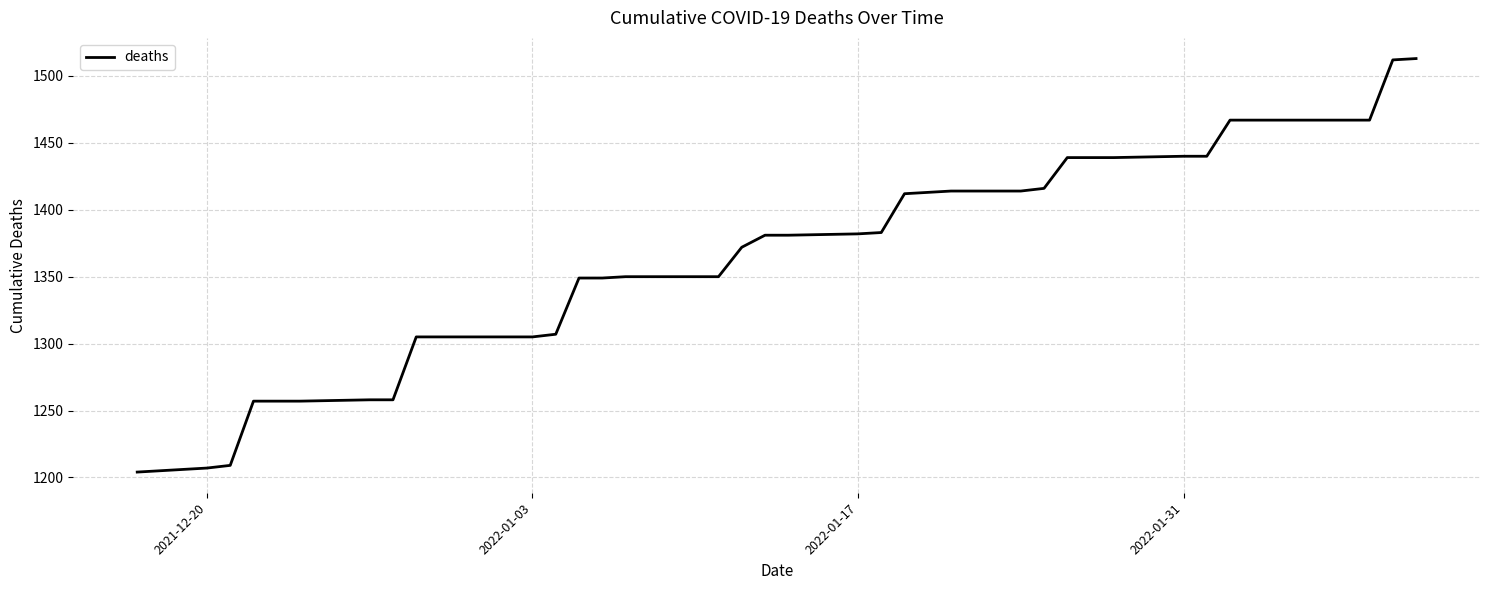

What is the maximum value shown in the chart?

1513